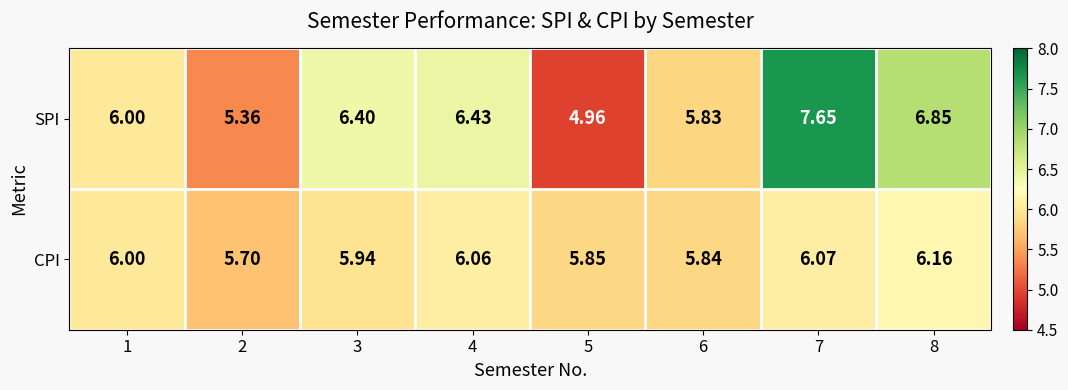

Which series has the largest total across all categories?

SPI